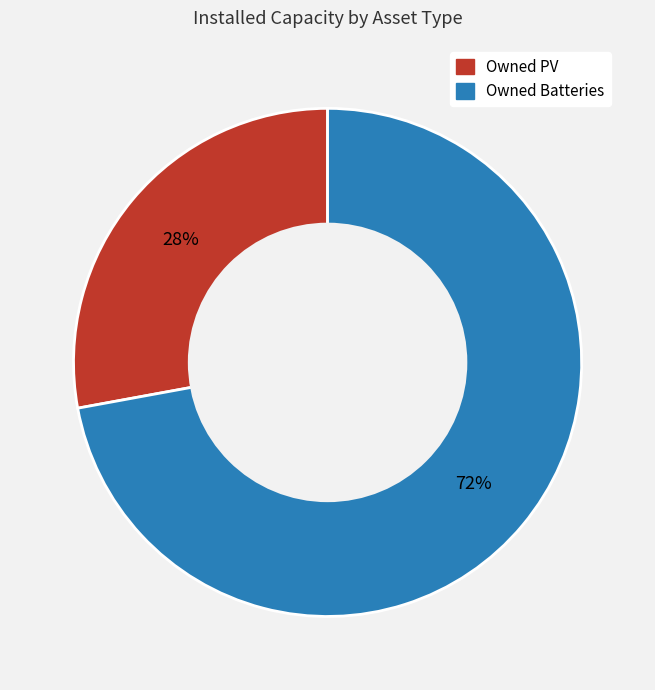

The Owned PV slice represents 28% of the pie. True or false?

True